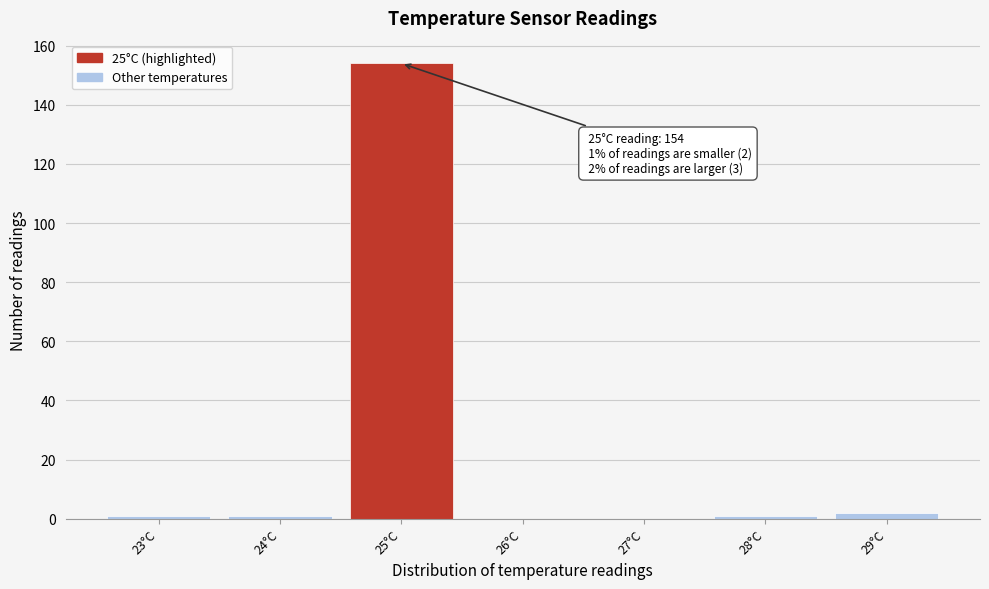

Over which range of the x-axis is the bar tallest?

24.5 to 25.5